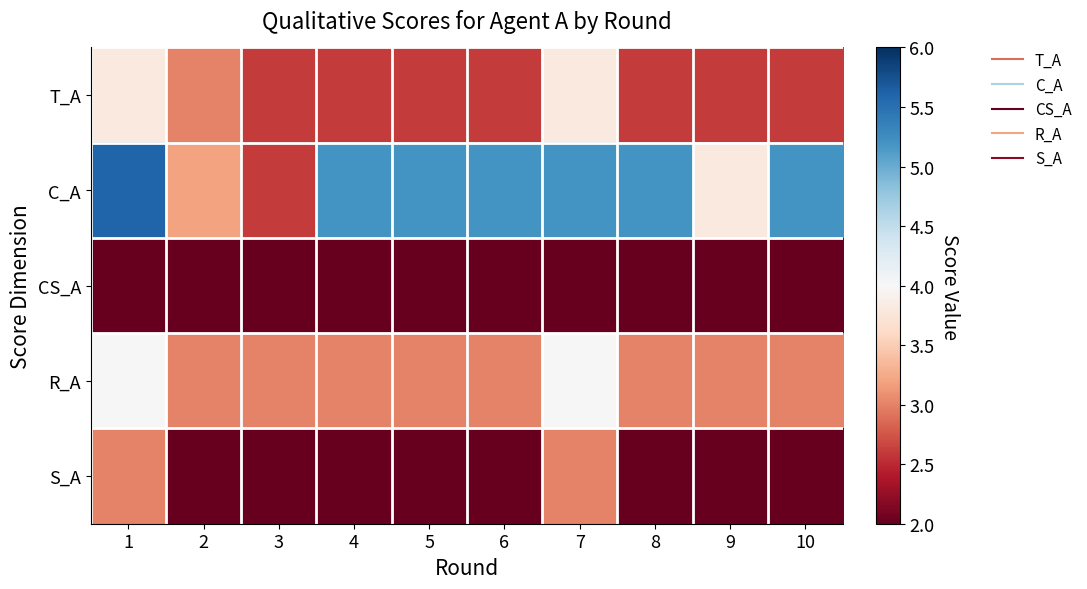

Rank the series at 1 from highest to lowest value.

C_A, R_A, T_A, S_A, CS_A